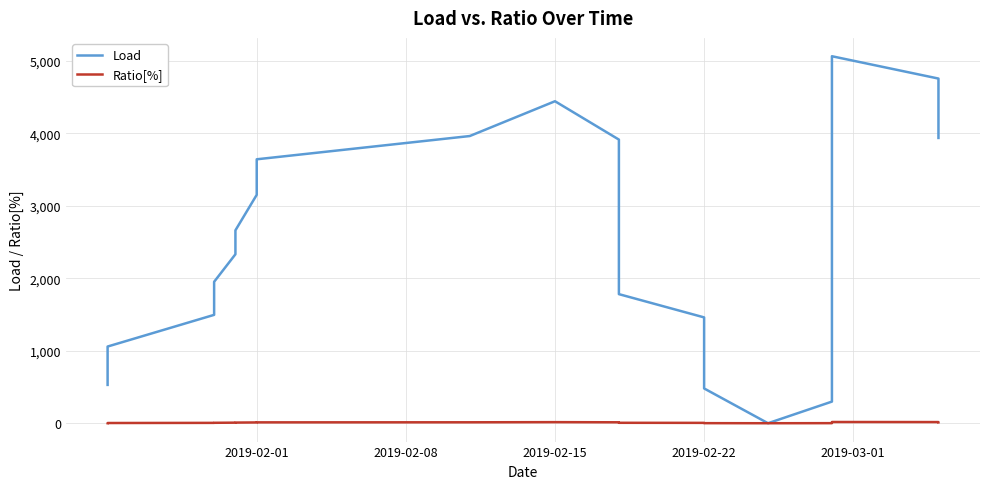

How many interior local peaks does the Ratio[%] series have?

1